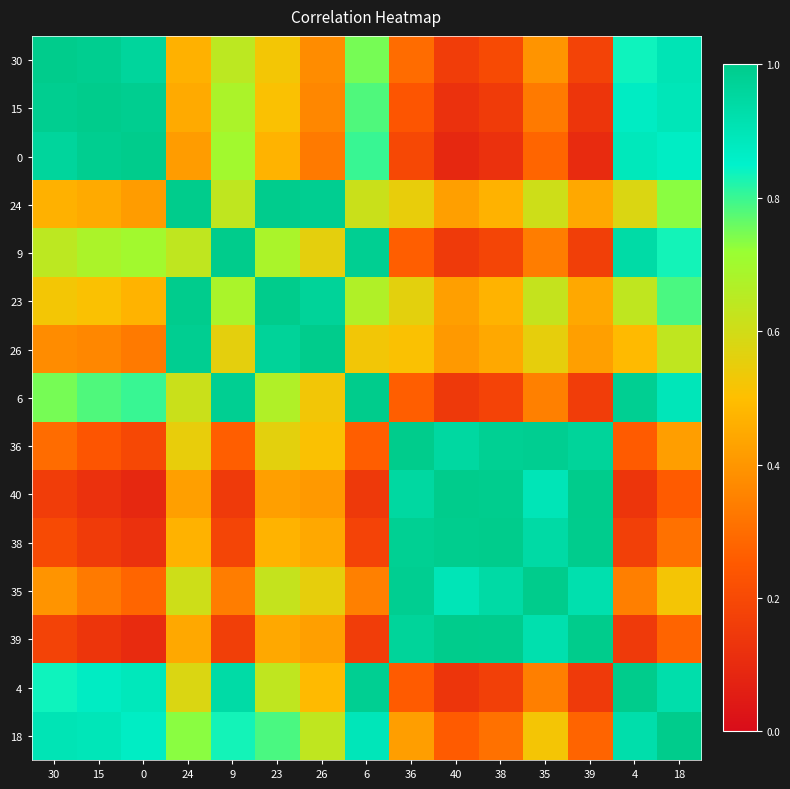

Which has a higher value, 39 or 6?

6